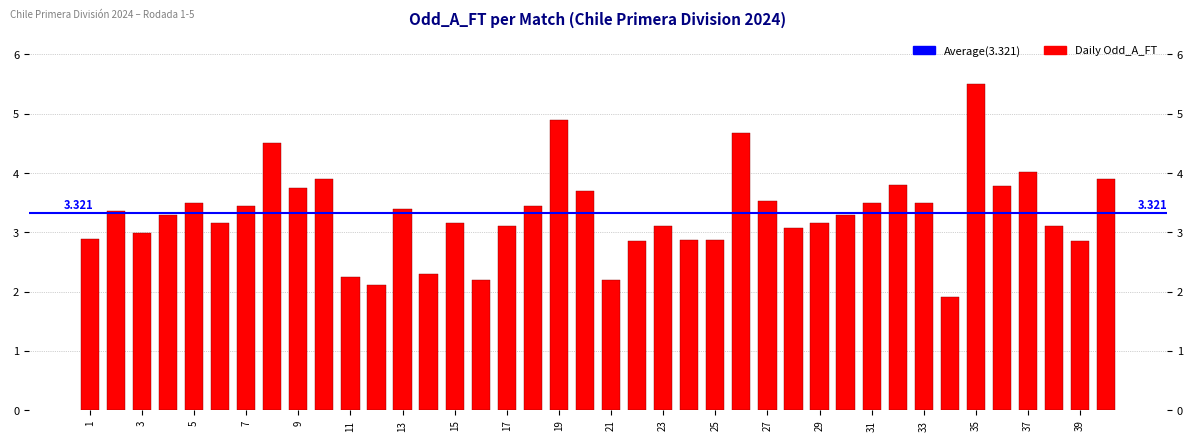

Are the bars grouped side by side (vs. stacked)?

No